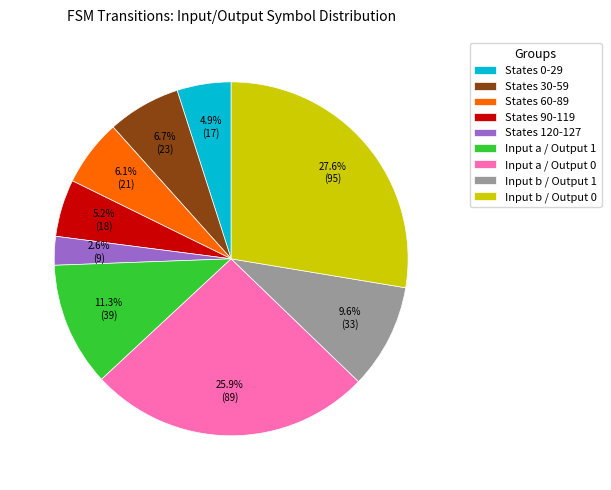

Which slice is the smallest?

States 120-127